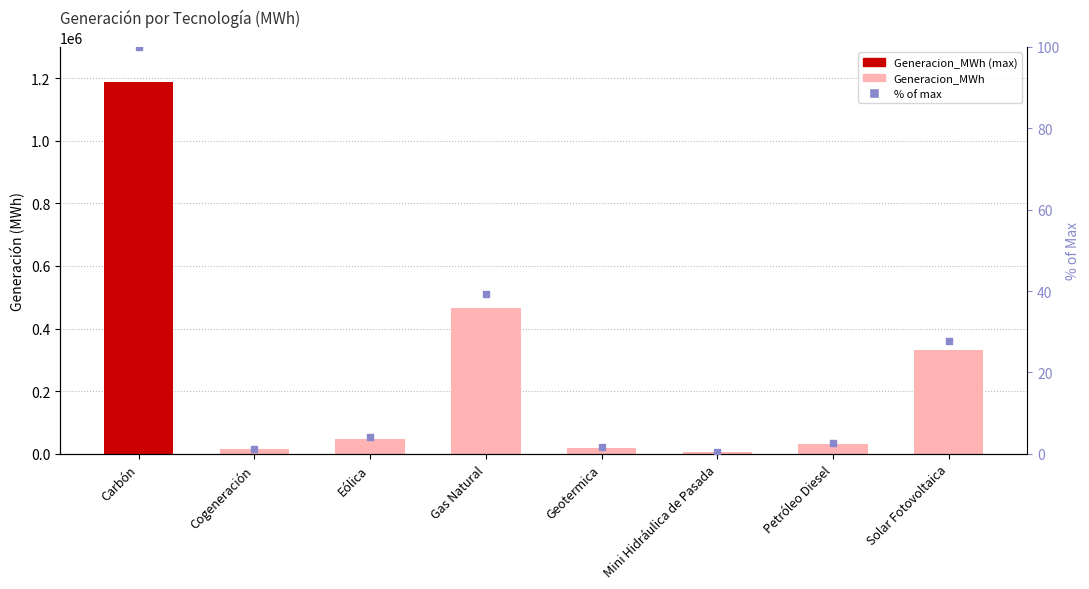

Which series has the widest spread of Y values?

Generacion_MWh